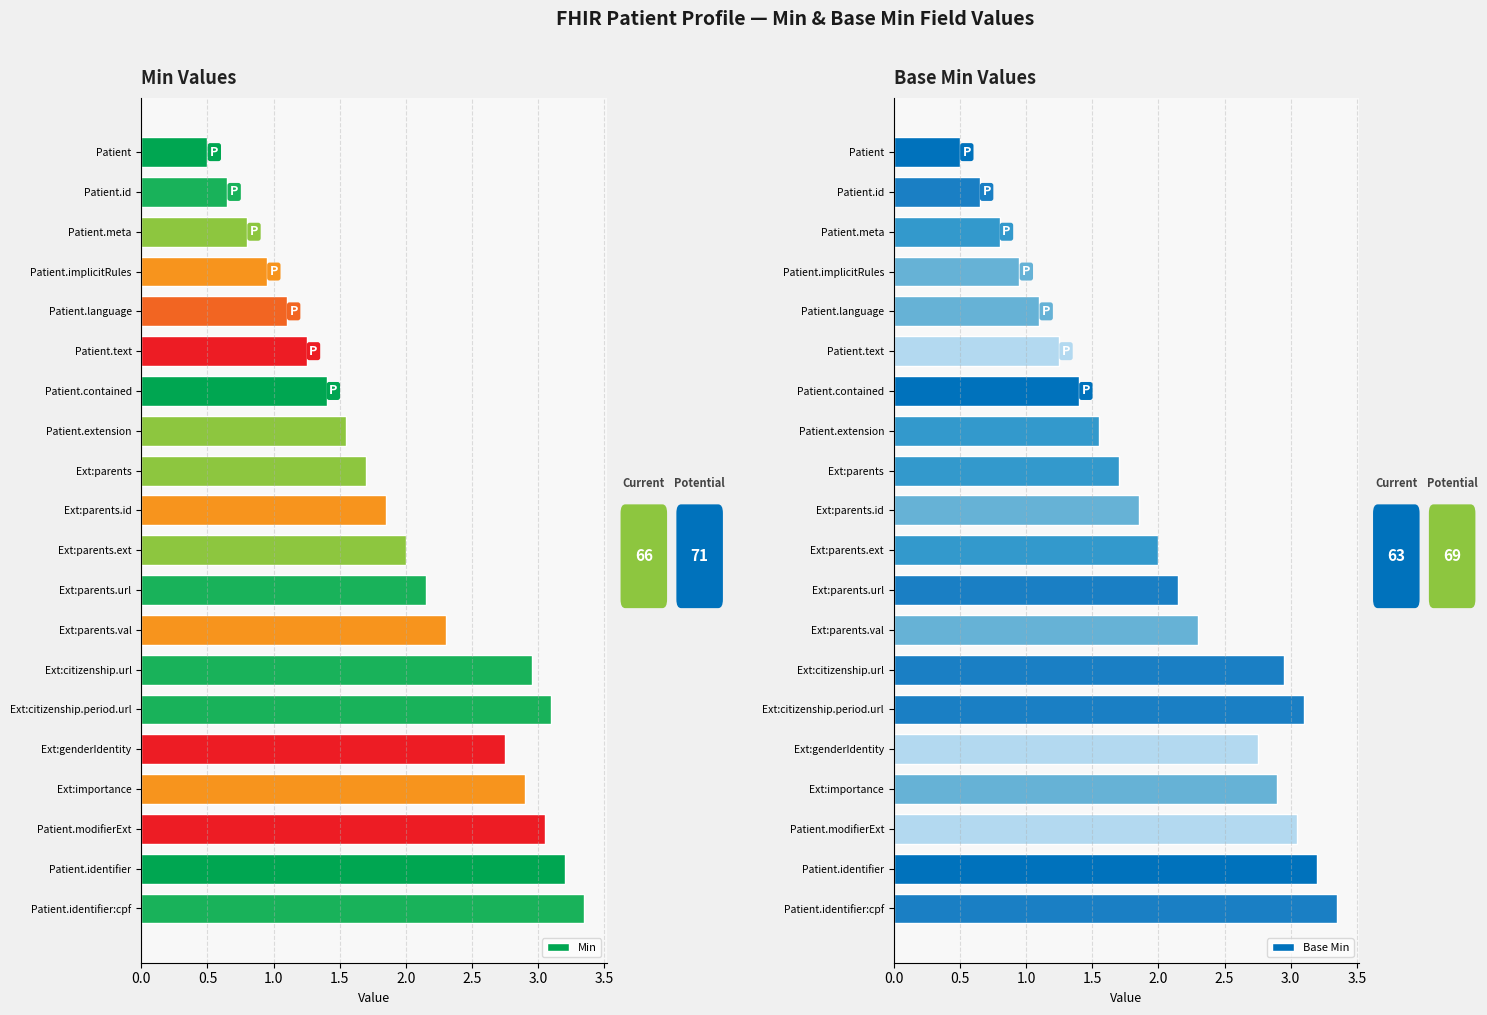

True or false: Base Min has a value of 1 at Patient.extension:parents.

False